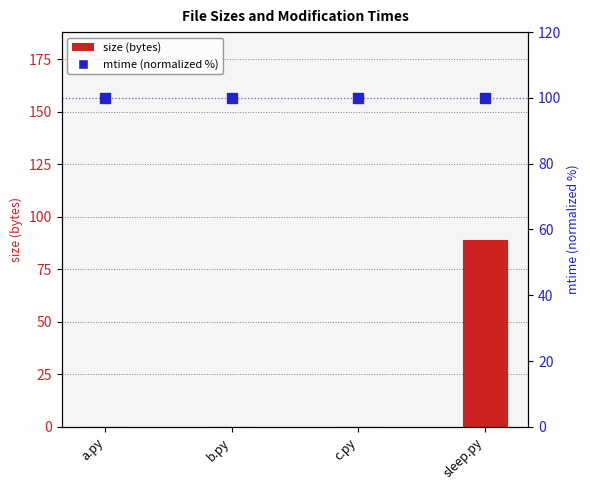

What position from the right is c.py?

2